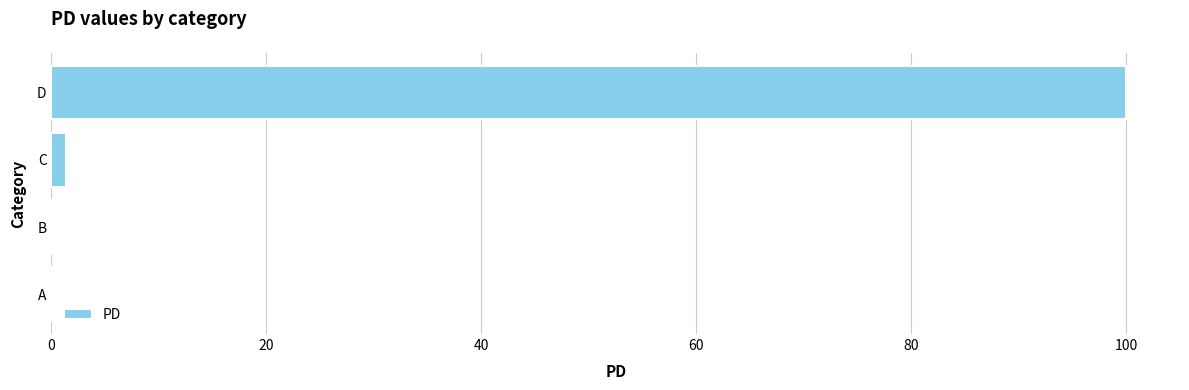

What is the approximate value at D?

100.0